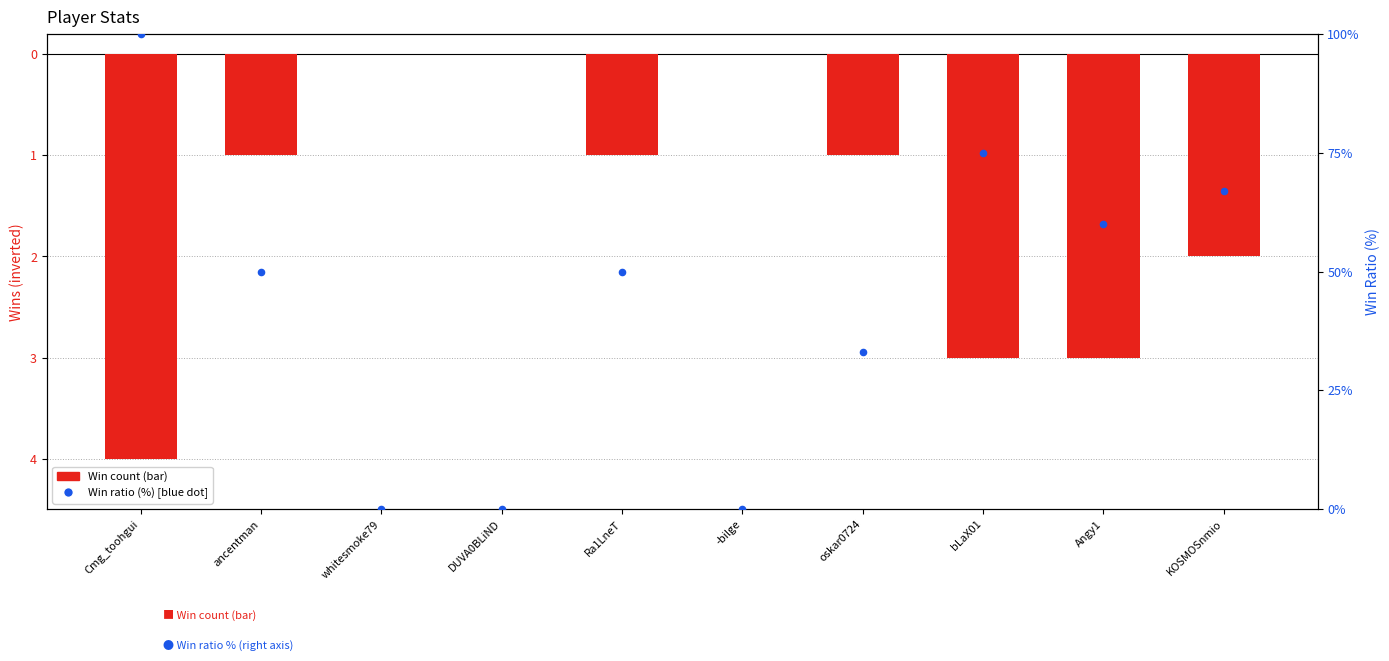

At which category is the sum across all series the highest?

Cmg_toohgui